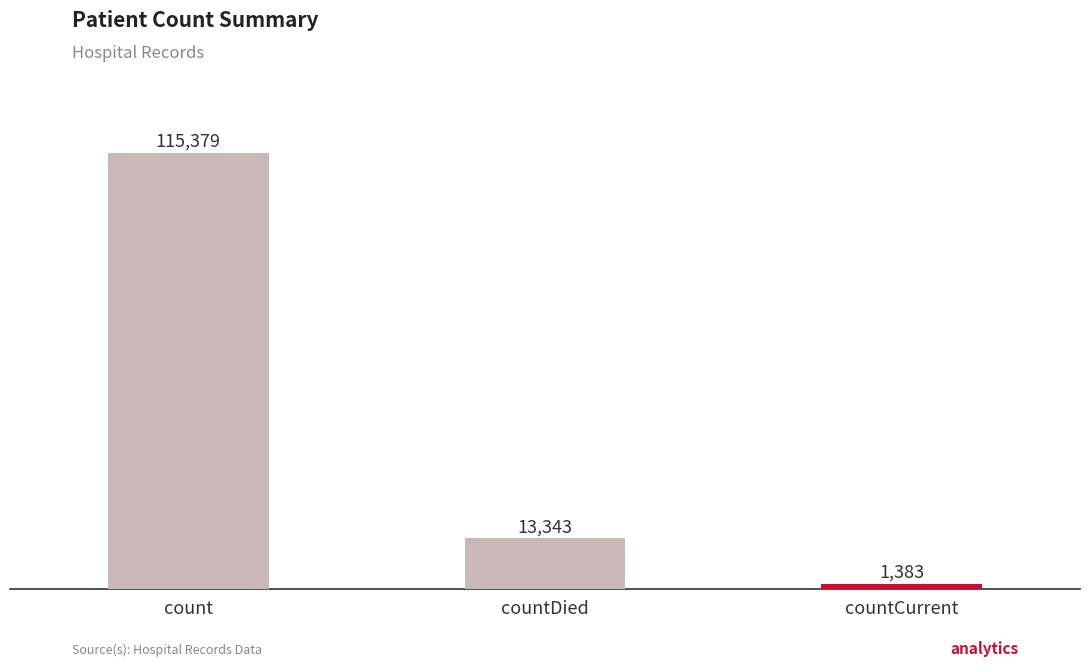

At which label does the data first exceed 13343?

count